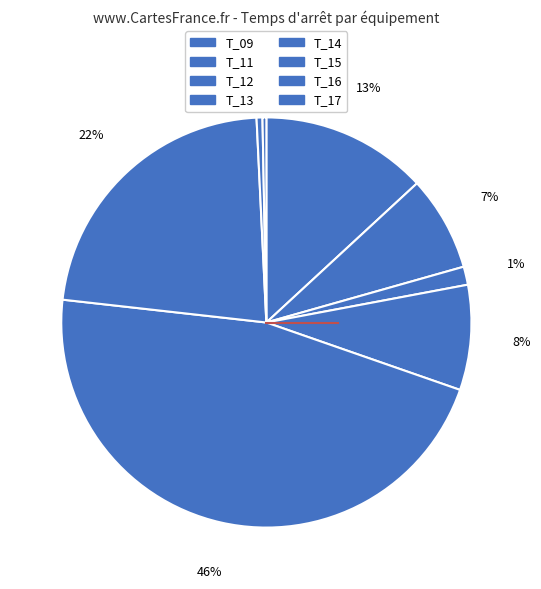

What portion of the pie excludes T_09?

86.9%